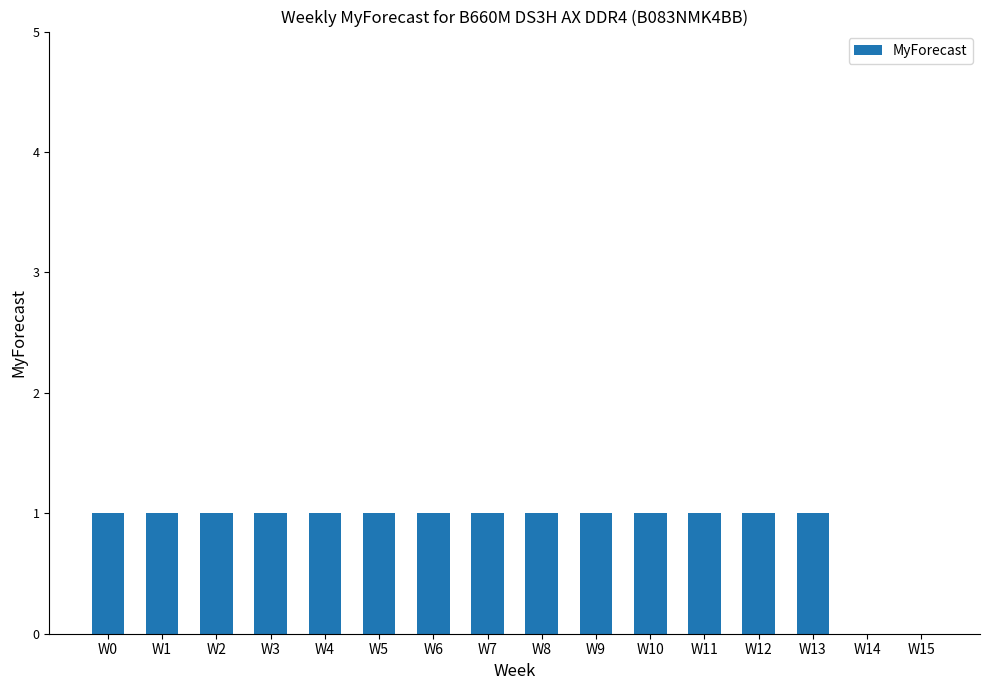

The chart shows a value of 1 at W10. True or false?

True